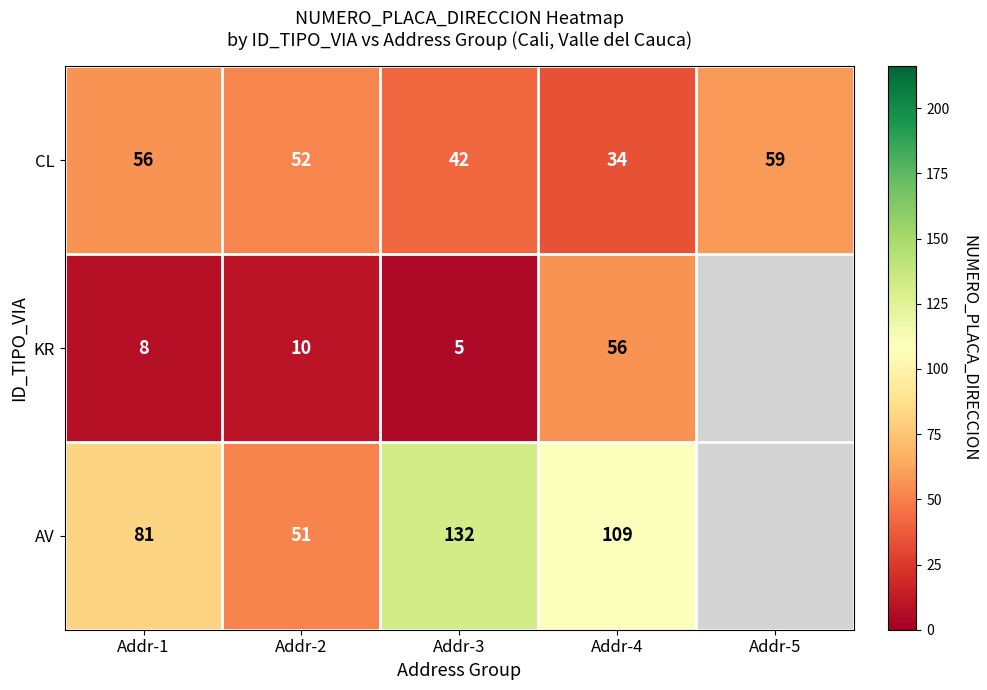

What is the spread (max minus min) of values at Addr-1?

73